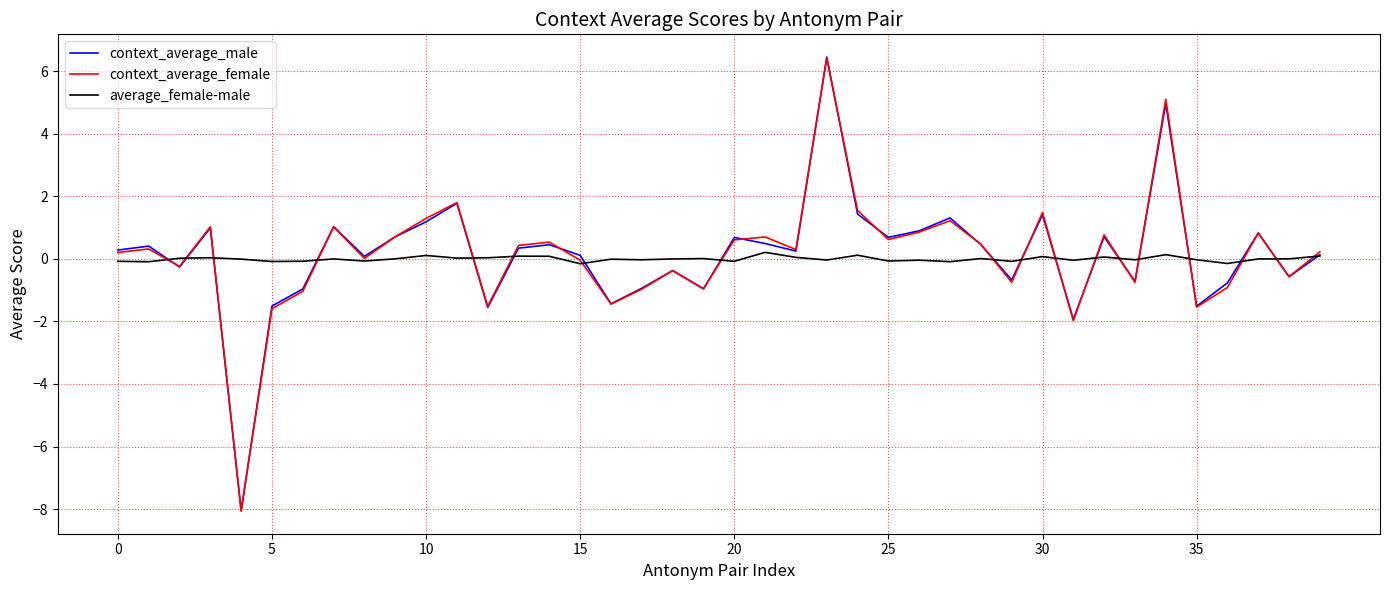

What is the minimum value shown in the chart?

-8.1